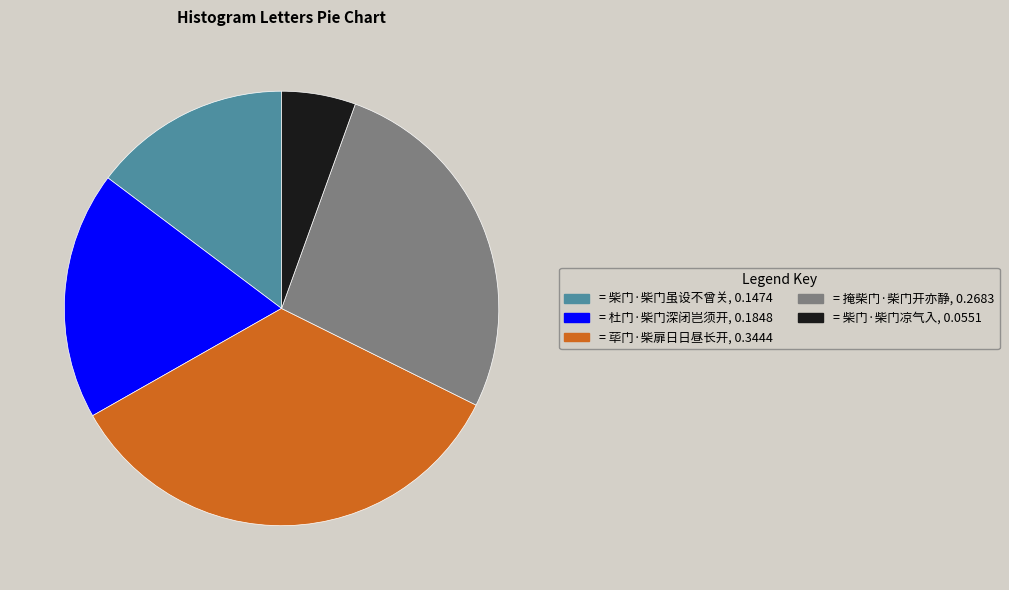

How many slices are in this pie chart?

5